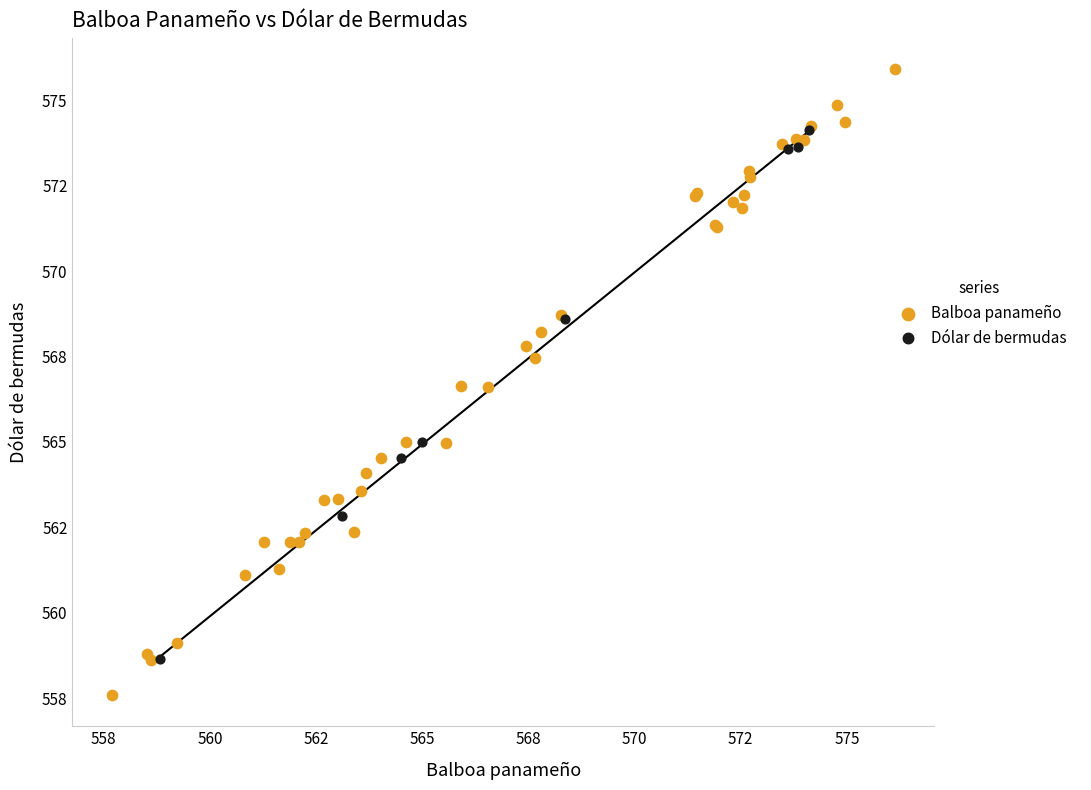

What are all the series names shown in the legend?

Balboa panameño, Dólar de bermudas